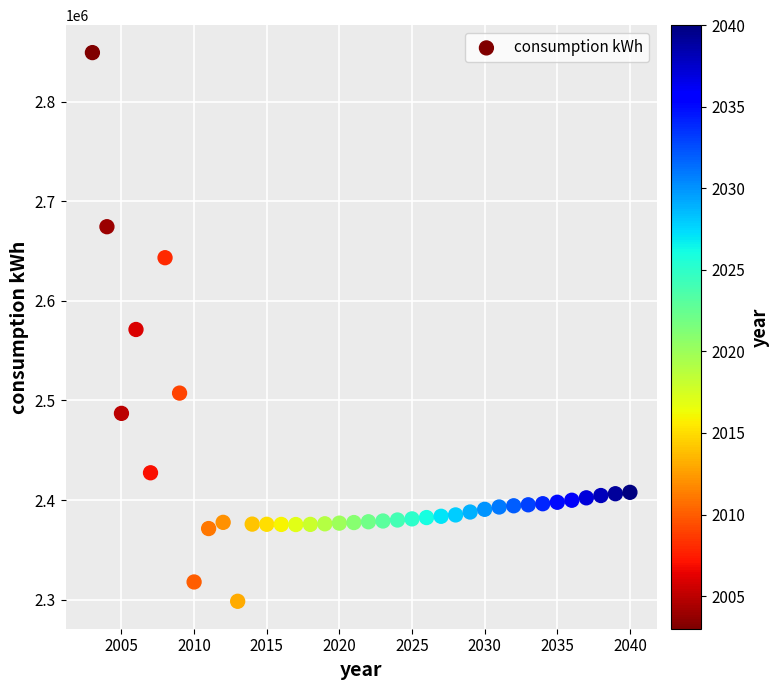

What is the range of Y values (max minus min)?

551066